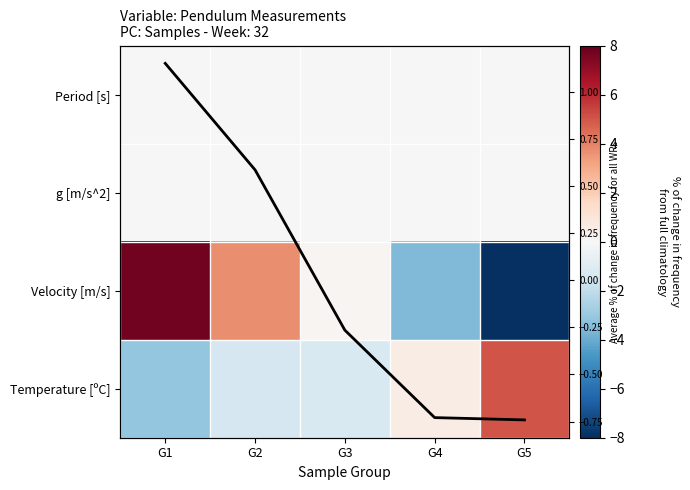

Rank the series at G5 from highest to lowest value.

Temperature [ºC], Period [s], g [m/s^2], Average, Velocity [m/s]